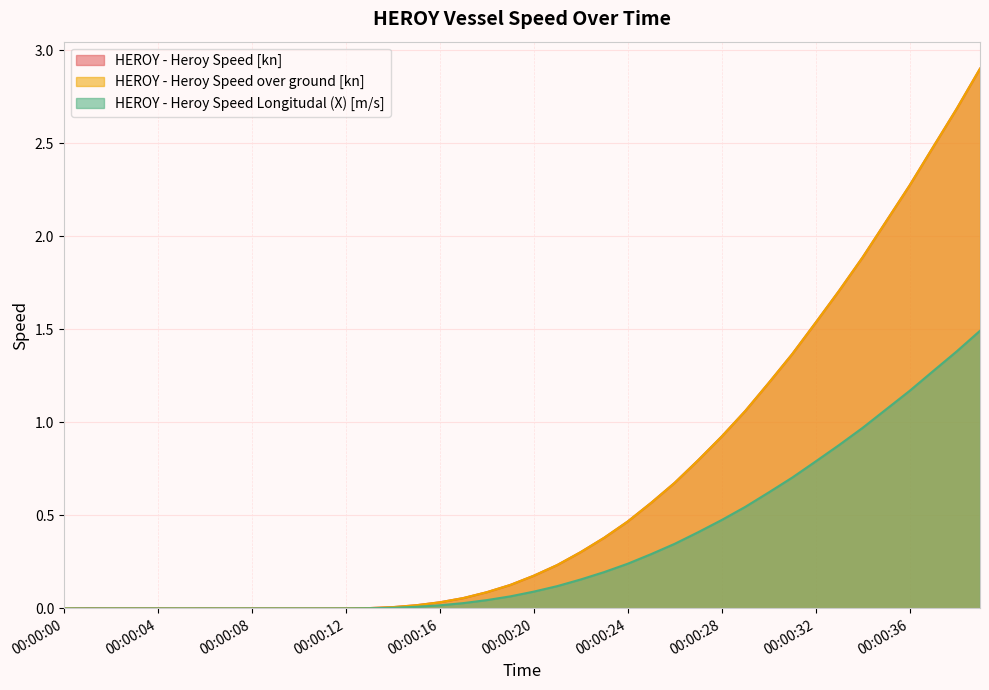

At 00:00:30, list the series in order from largest to smallest.

HEROY - Heroy Speed [kn], HEROY - Heroy Speed over ground [kn], HEROY - Heroy Speed Longitudal (X) [m/s]